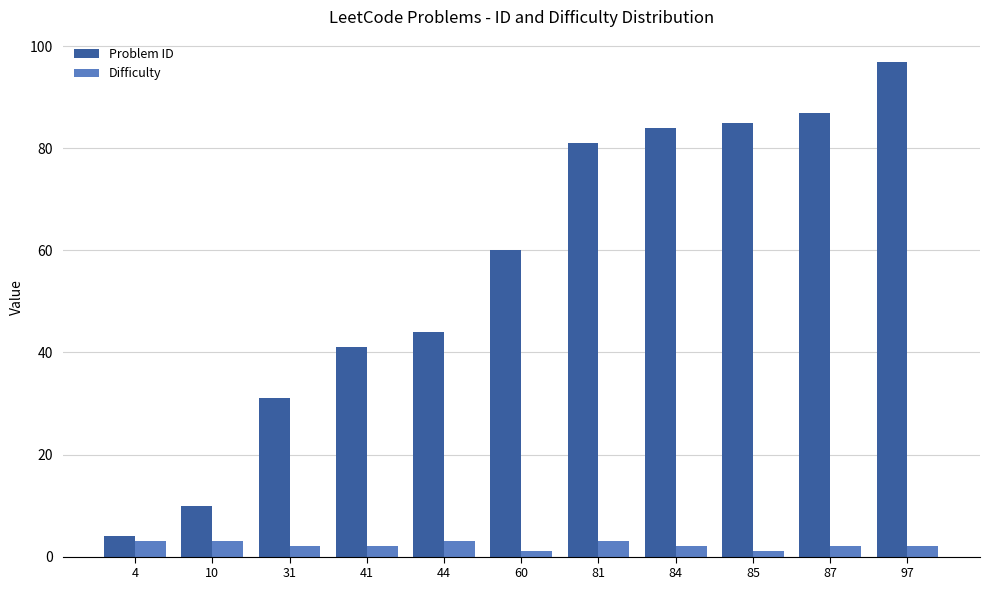

Reading right to left, what are all the values shown in this chart?

Problem ID: 97=97	87=87	85=85	84=84	81=81	60=60	44=44	41=41	31=31	10=10	4=4
Difficulty: 97=2	87=2	85=1	84=2	81=3	60=1	44=3	41=2	31=2	10=3	4=3